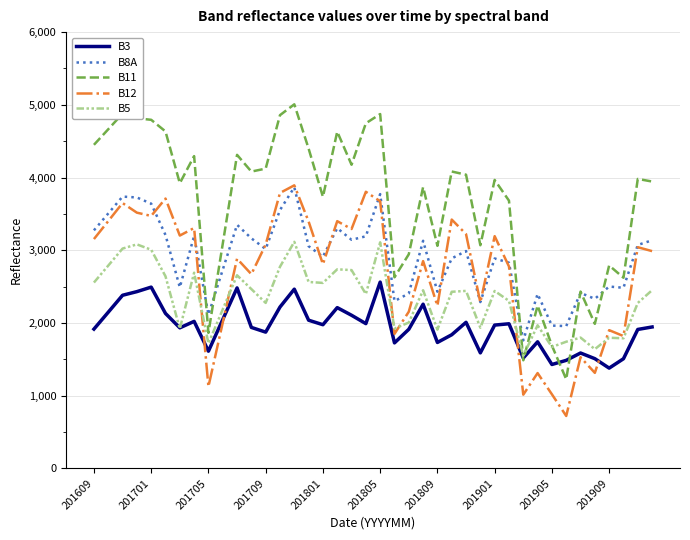

Which series has the largest total across all categories?

B11